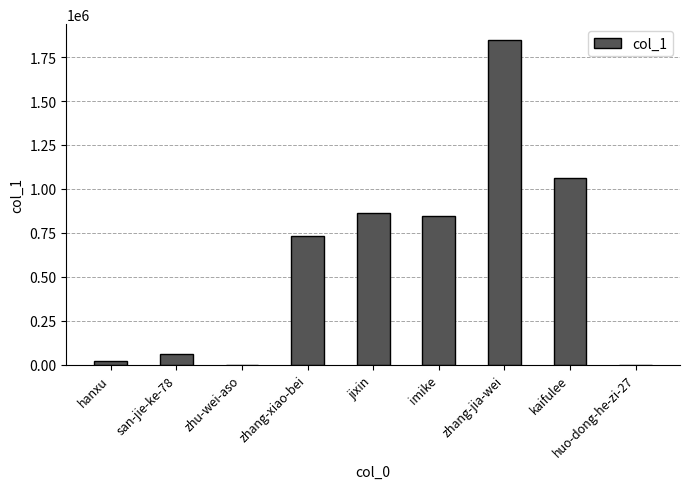

Between imike and hanxu, which is larger?

imike